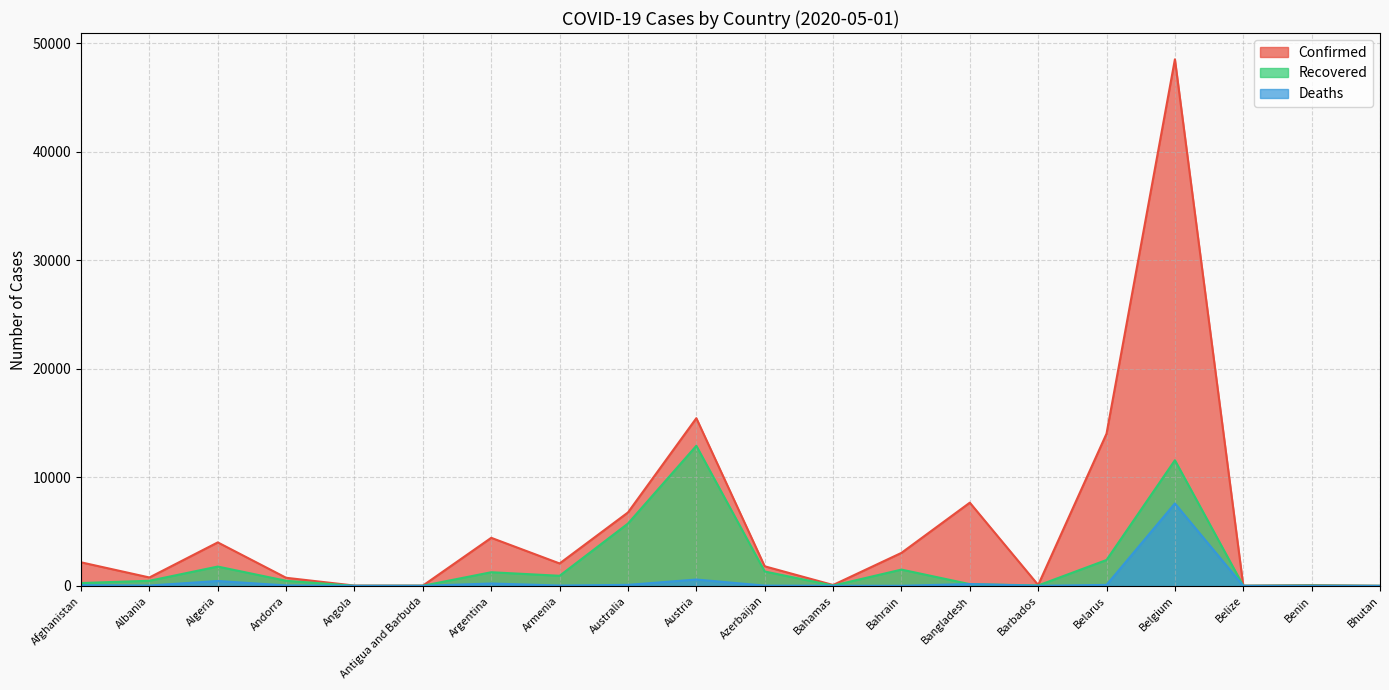

What is the sum of all Deaths values?

9423